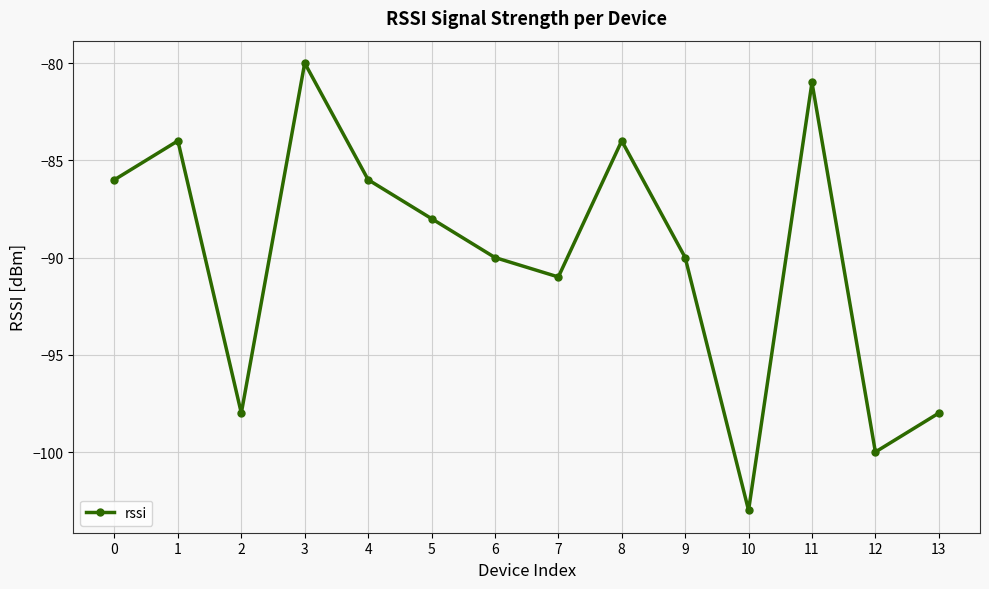

True or false: the data shows -37 at 0.

False